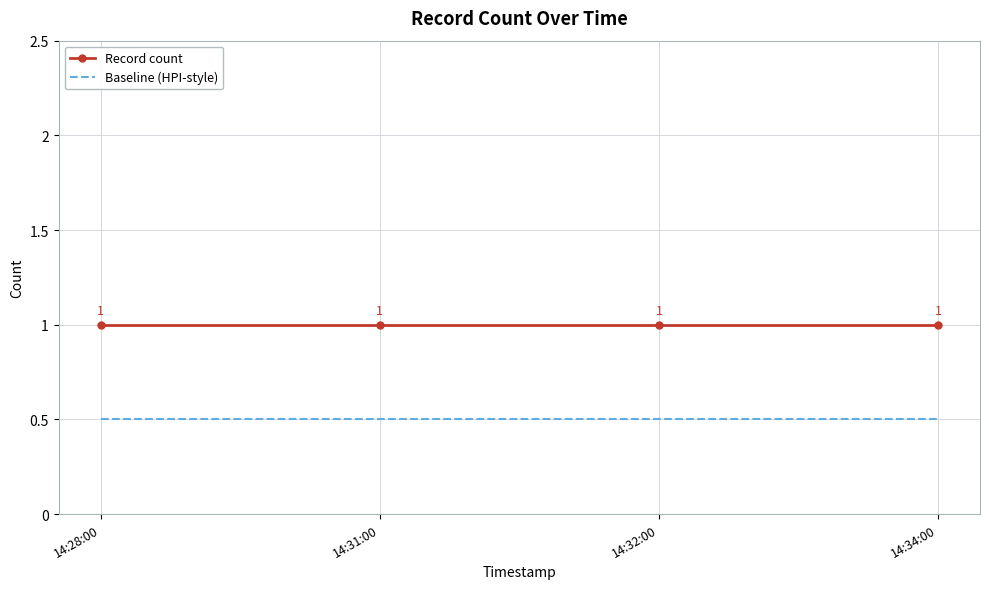

Is it true that Baseline (HPI-style) equals 0.7 at 14:32:00?

False